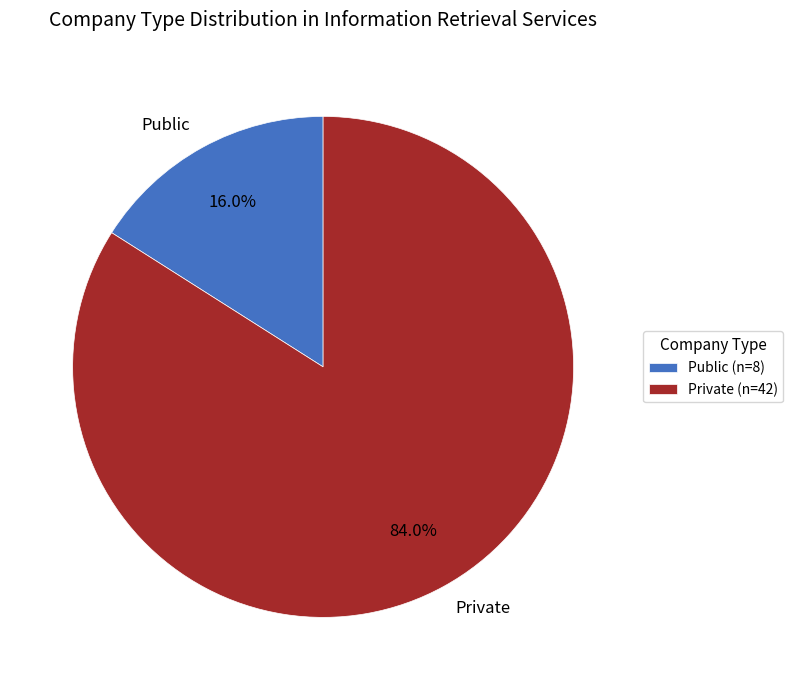

Between Private and Public, which is larger?

Private